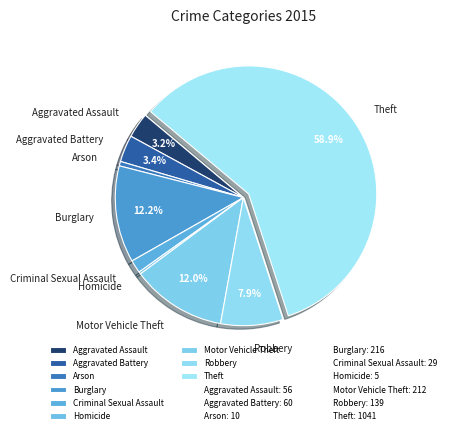

Which slice is the largest?

Theft